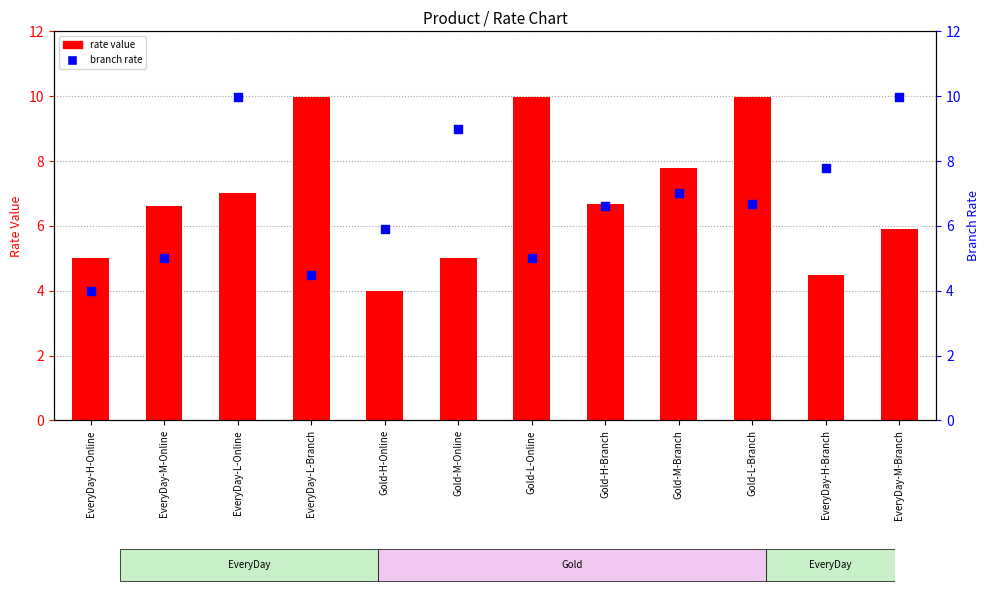

At which category is the sum across all series the highest?

EveryDay-L-Online